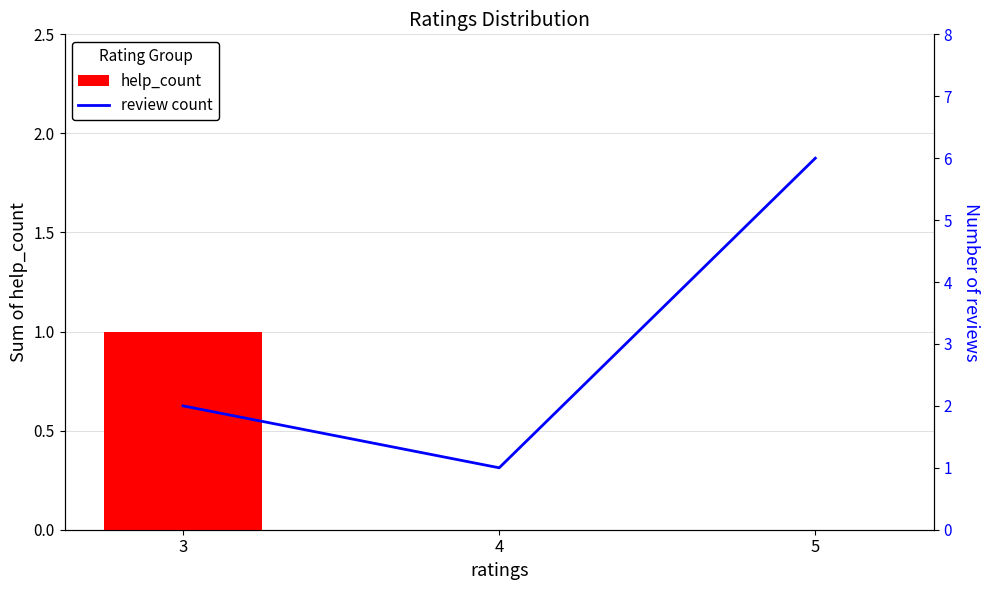

Which series changed the most between 3 and 5?

review count